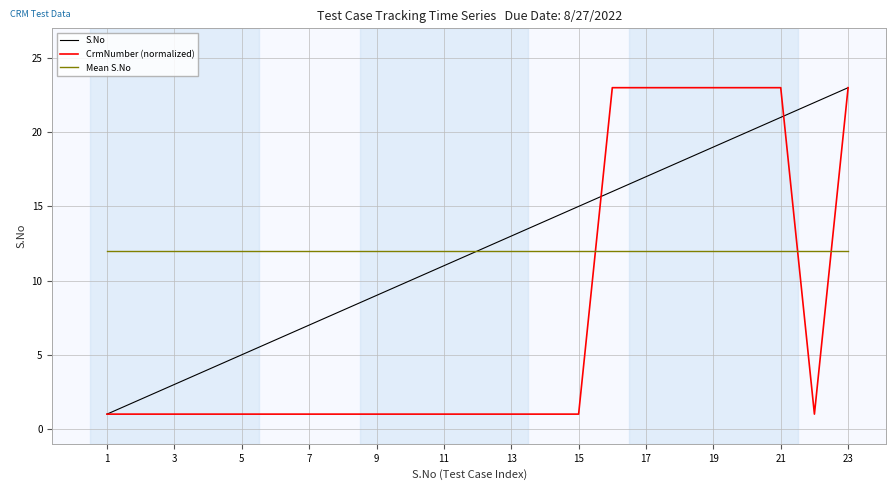

What is the lowest value of the S.No series?

1.0